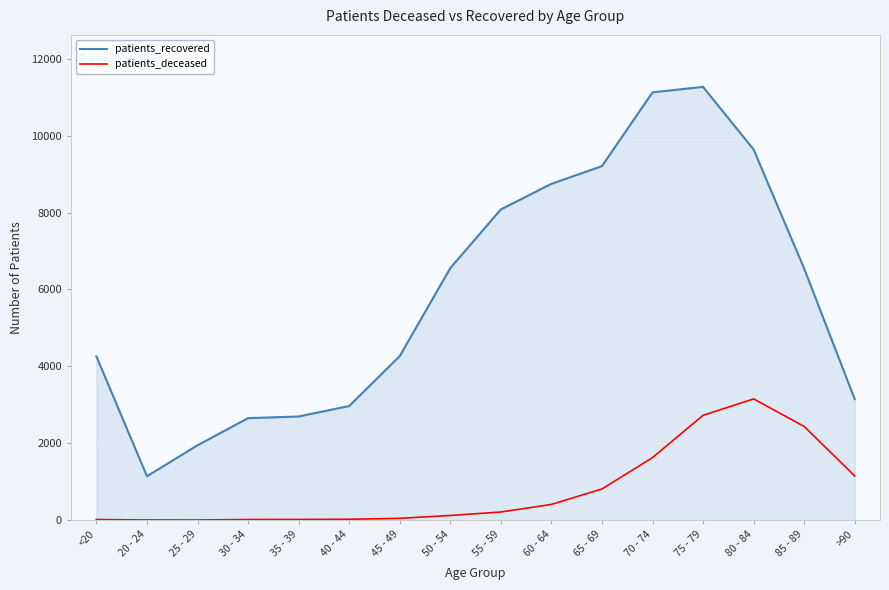

At which label does patients_recovered reach its peak?

75 - 79